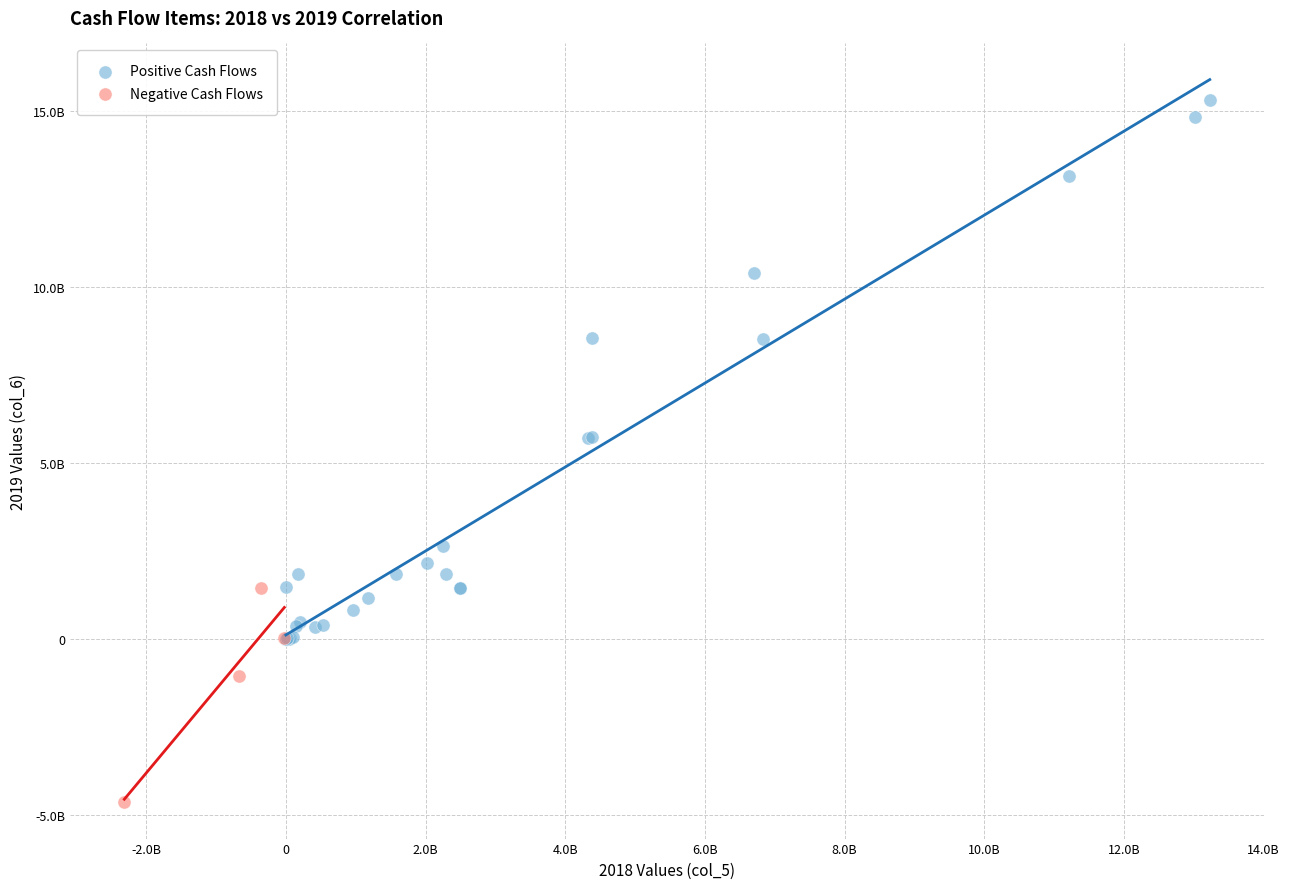

Which series contains the lowest Y value?

Negative Cash Flows